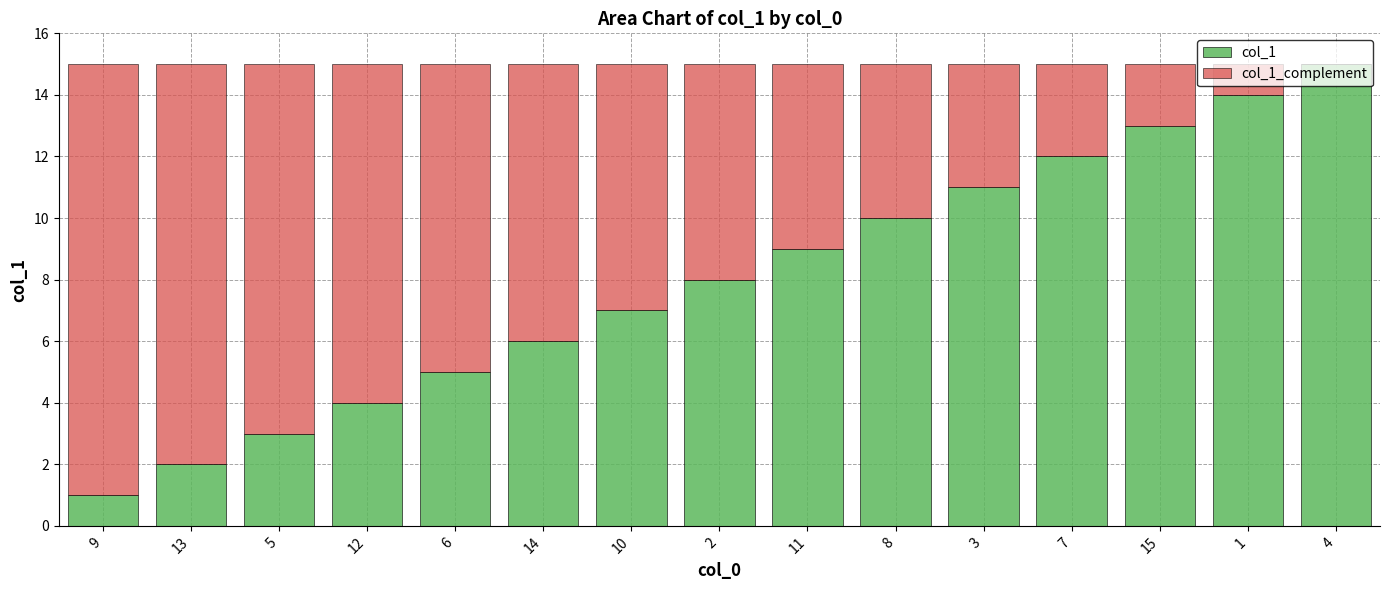

The value of col_1 at 6 is 5. True or false?

True